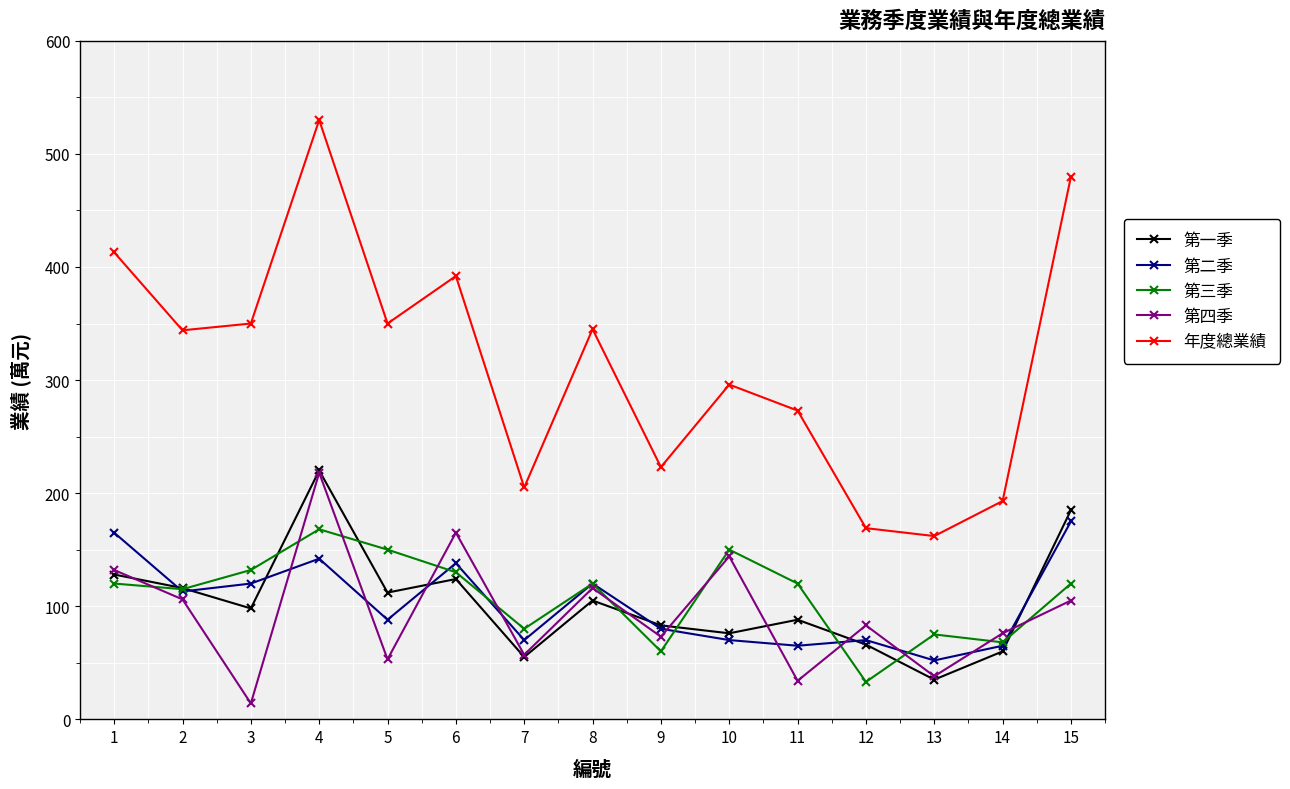

The value of 第二季 at 1 is 165. True or false?

True